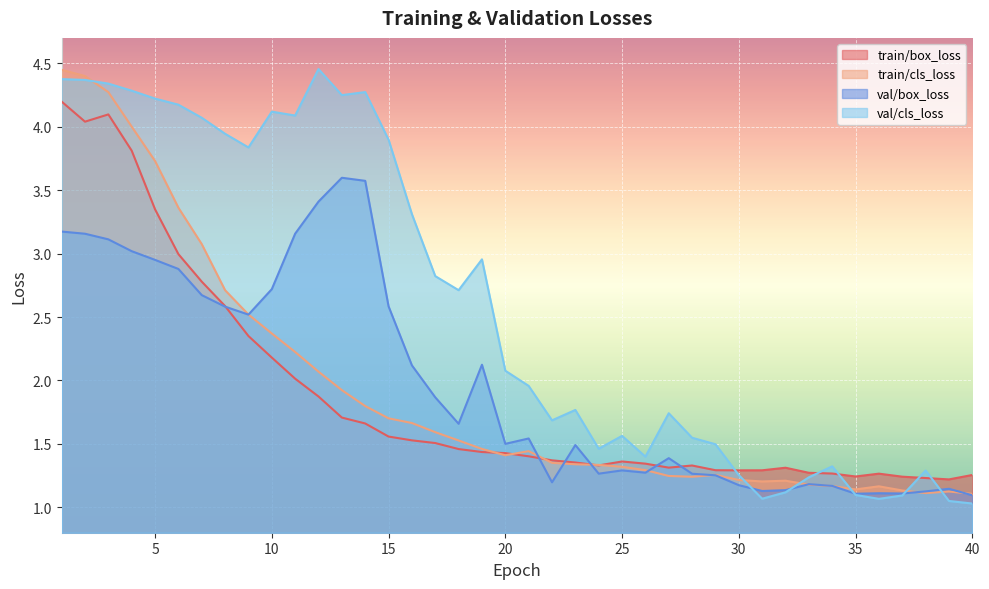

True or false: val/cls_loss and train/box_loss cross at least once.

True